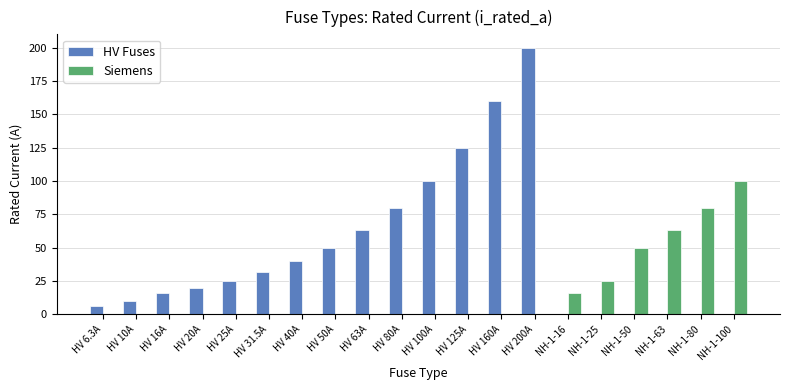

Which series changed the most between HV 40A and HV 63A?

HV Fuses